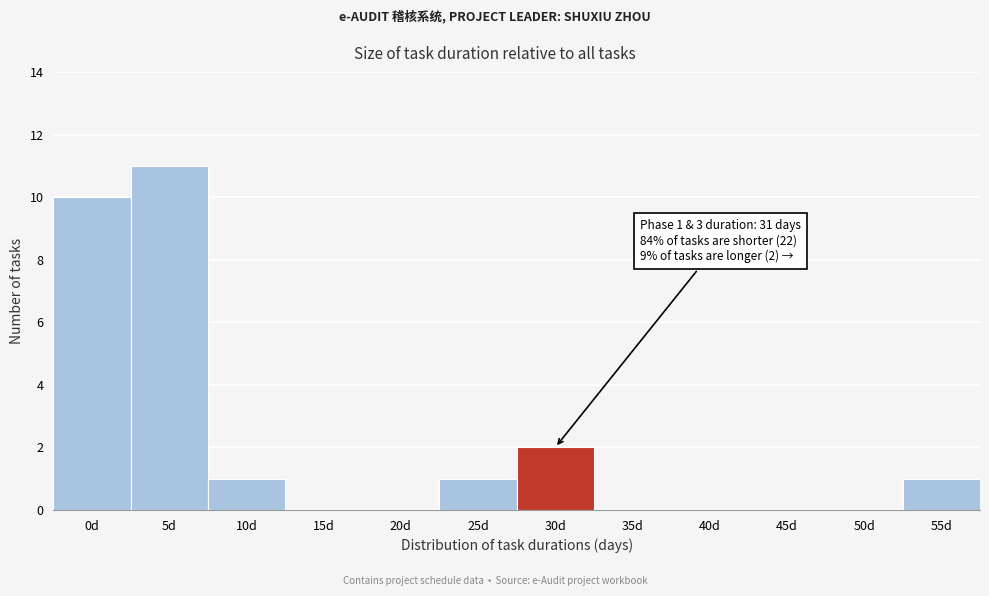

Reading left to right, transcribe all the data shown in this chart.

0d=10	5d=11	10d=1	15d=0	20d=0	25d=1	30d=2	35d=0	40d=0	45d=0	50d=0	55d=1